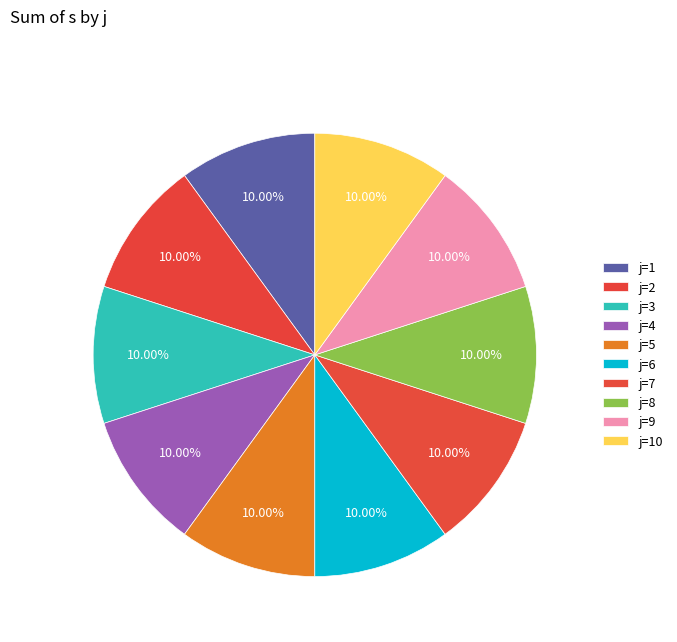

Count the number of slices in the pie.

10